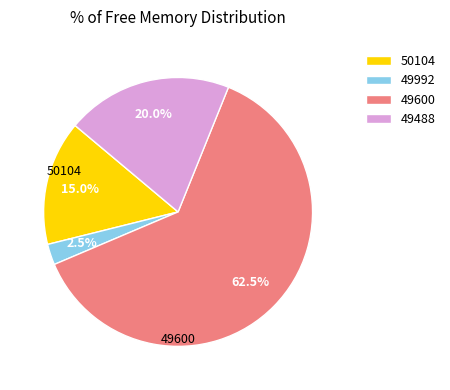

Which has a higher value, 50104 or 49600?

49600